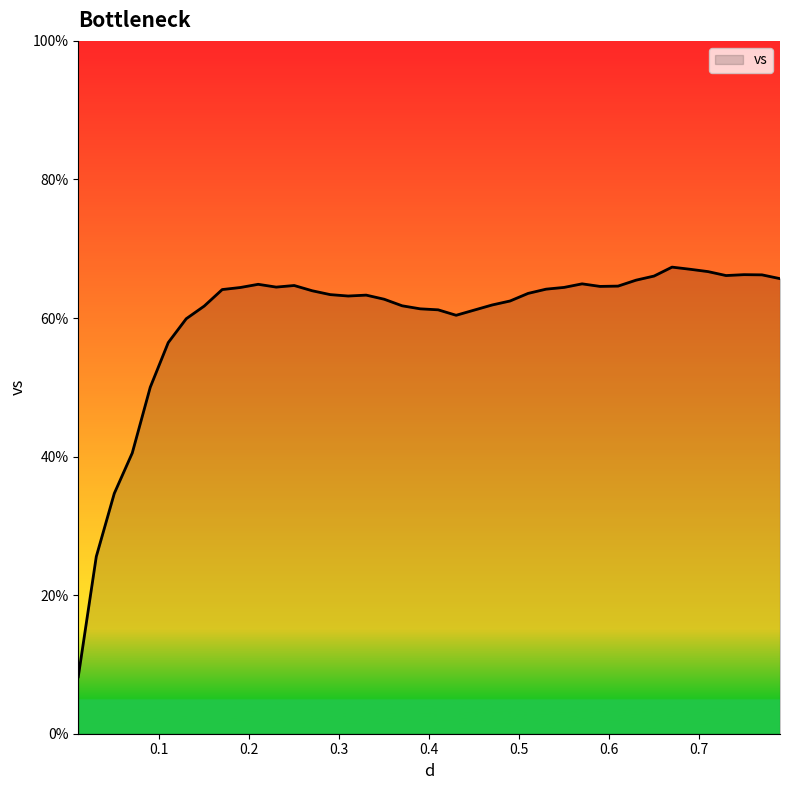

What is the smallest value displayed?

8.2